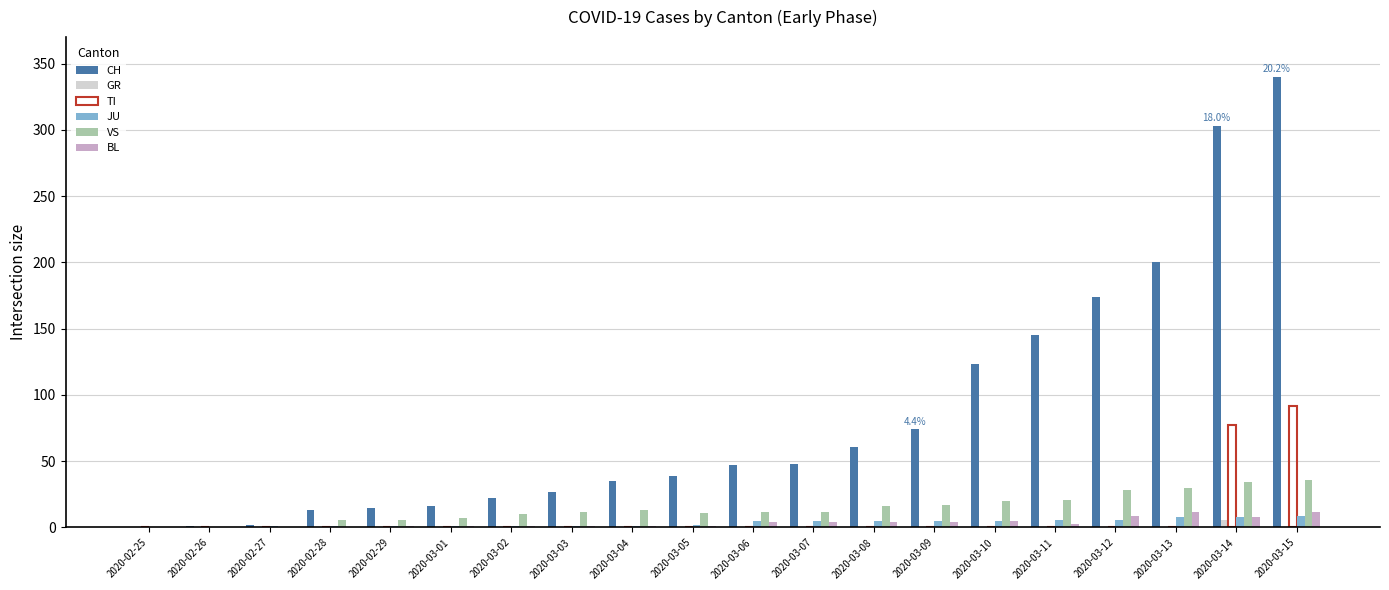

Where is CH nearest to the value 170?

2020-03-12